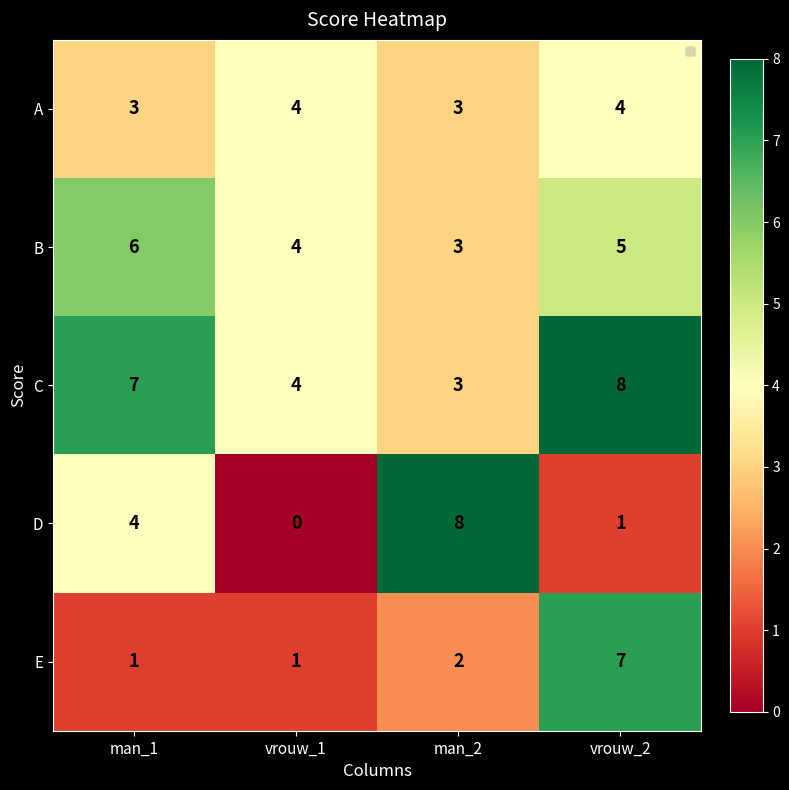

Read the C value at man_2.

3